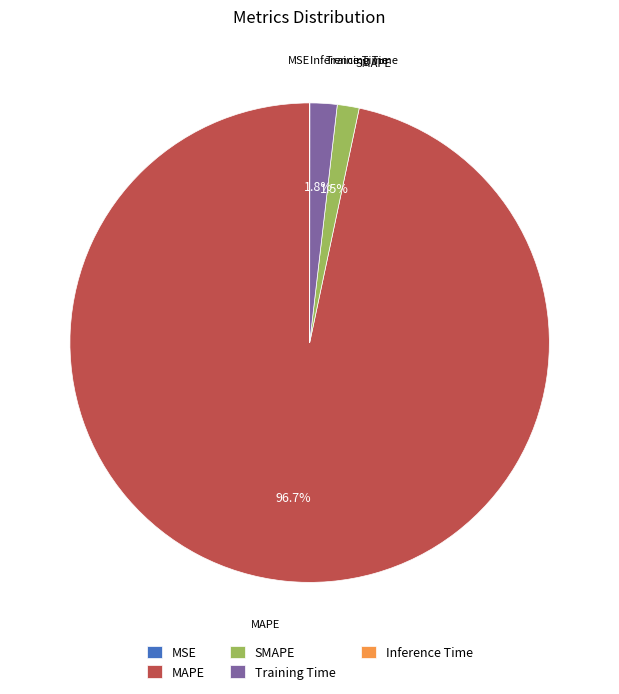

Which category has the biggest portion of the pie?

MAPE